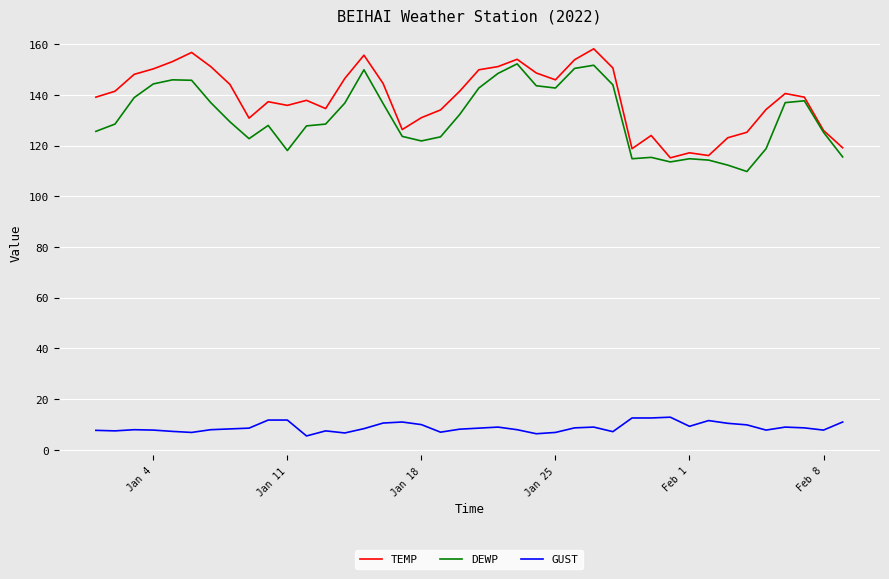

True or false: DEWP has more than 2 points higher than both neighbors.

True